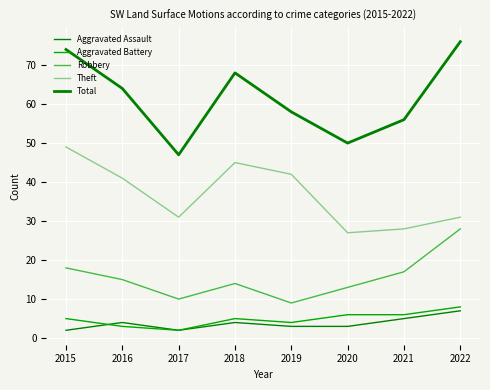

True or false: Aggravated Assault and Robbery intersect in this chart.

False